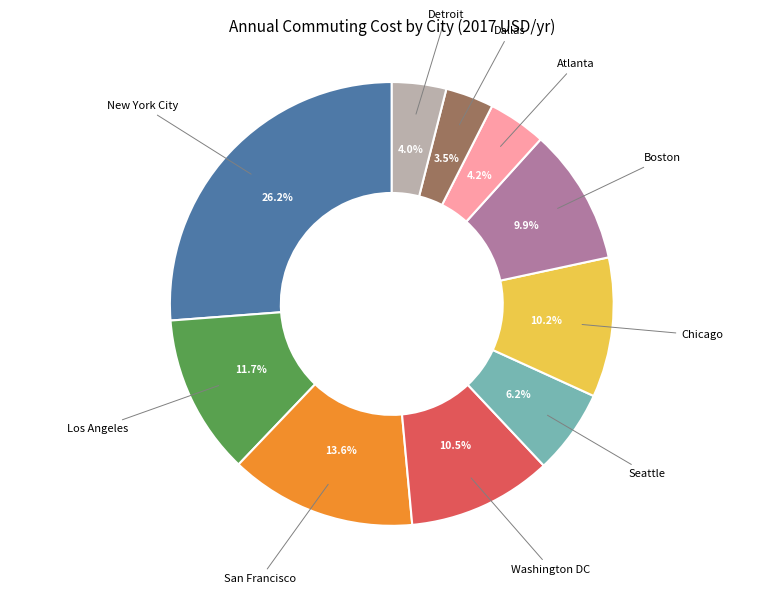

Is there a majority slice in this chart?

No